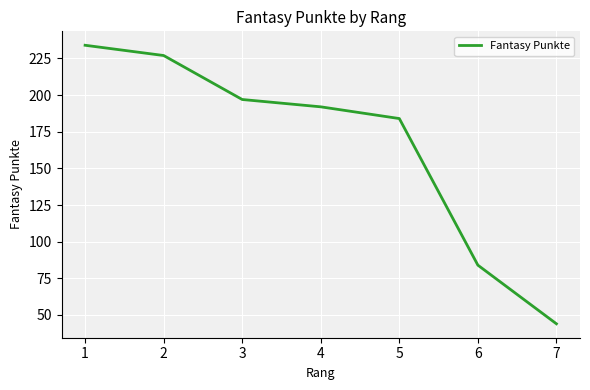

Count the number of categories in the chart.

7